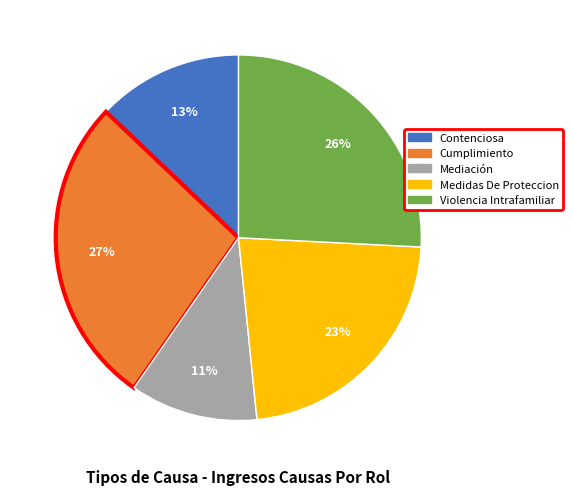

Is there a majority slice in this chart?

No